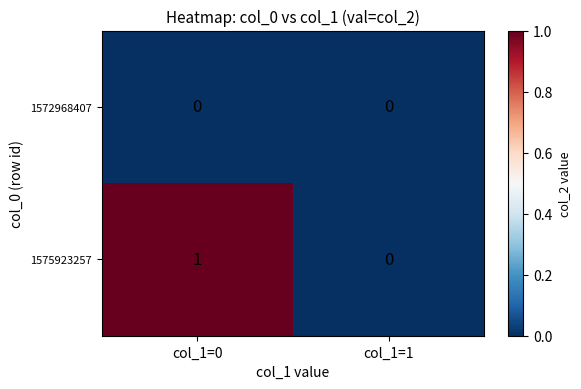

The 1575923257 series shows 0 at col_1=1. True or false?

True